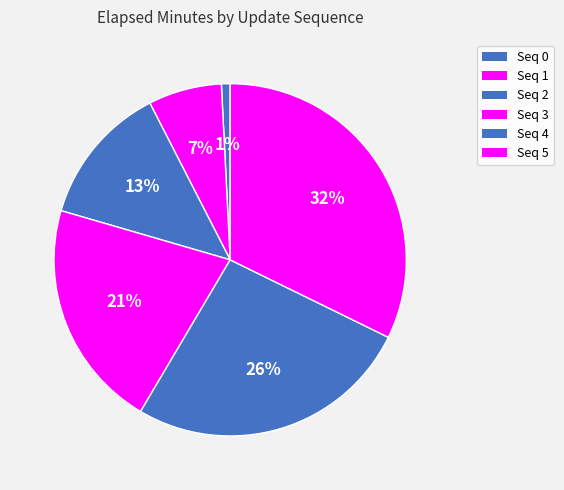

Count the number of slices in the pie.

6